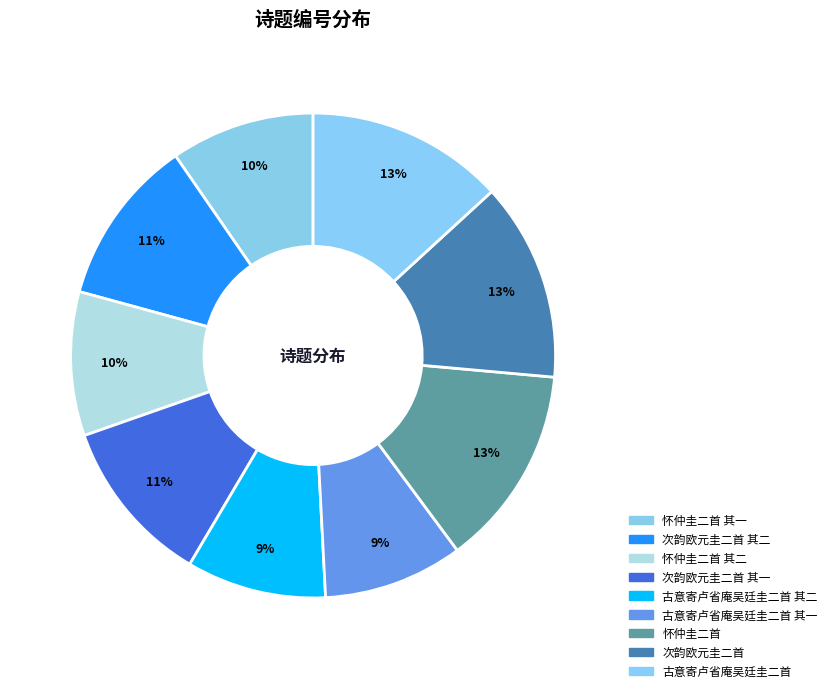

How much of the chart is everything except 次韵欧元圭二首 其一?

88.9%